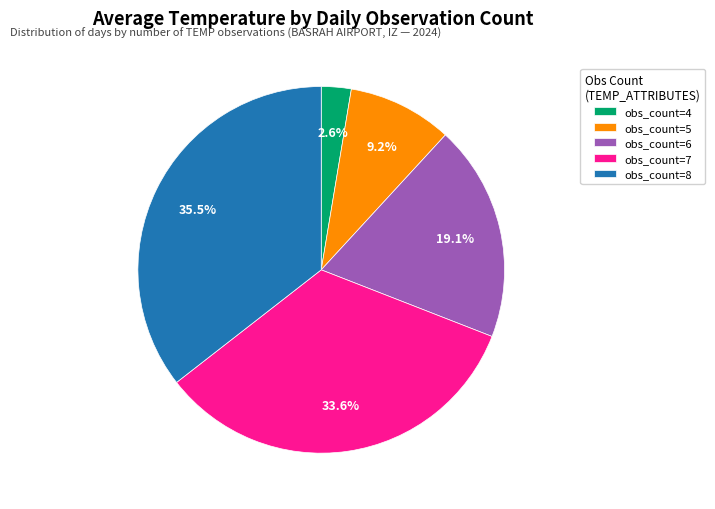

Which slice is the smallest?

obs_count=4